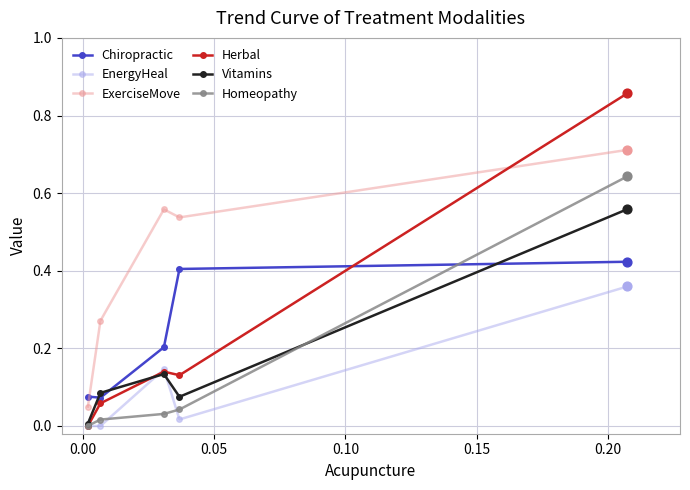

At how many categories does at least one series exceed 0?

5